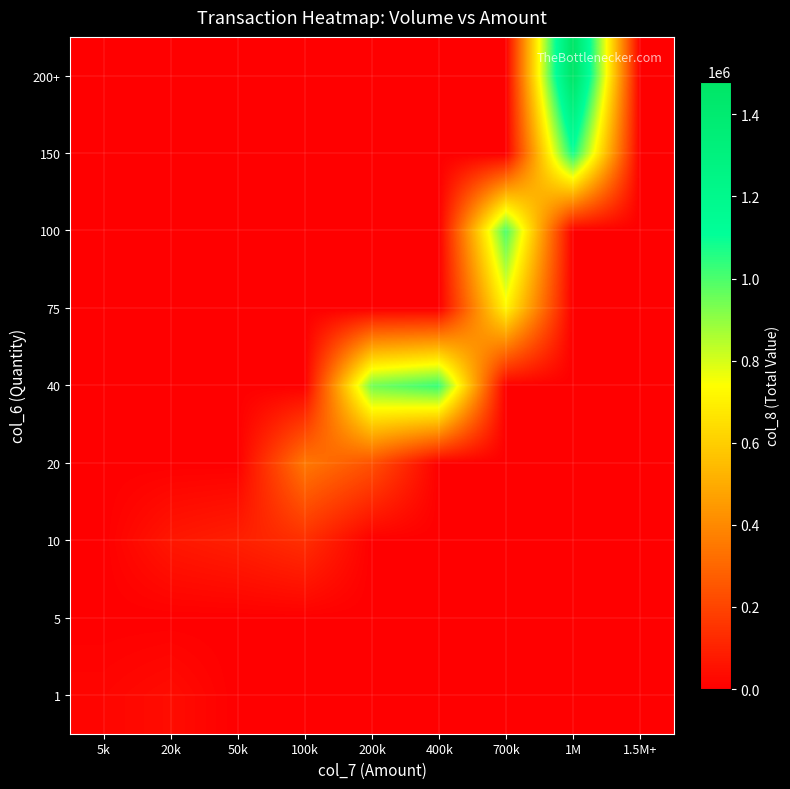

Reading right to left, extract all data points from this chart.

1: 1.5M+=0	1M=0	700k=0	400k=0	200k=0	100k=0	50k=0	20k=36800	5k=16665
5: 1.5M+=0	1M=0	700k=0	400k=0	200k=0	100k=0	50k=0	20k=0	5k=0
10: 1.5M+=0	1M=0	700k=0	400k=0	200k=0	100k=135900	50k=92000	20k=67500	5k=0
20: 1.5M+=0	1M=0	700k=0	400k=0	200k=236900	100k=350800	50k=0	20k=0	5k=0
40: 1.5M+=0	1M=0	700k=0	400k=1029750	200k=944400	100k=0	50k=0	20k=0	5k=0
75: 1.5M+=0	1M=0	700k=710700	400k=0	200k=0	100k=0	50k=0	20k=0	5k=0
100: 1.5M+=0	1M=0	700k=998400	400k=0	200k=0	100k=0	50k=0	20k=0	5k=0
150: 1.5M+=0	1M=1081500	700k=0	400k=0	200k=0	100k=0	50k=0	20k=0	5k=0
200+: 1.5M+=0	1M=1480000	700k=0	400k=0	200k=0	100k=0	50k=0	20k=0	5k=0